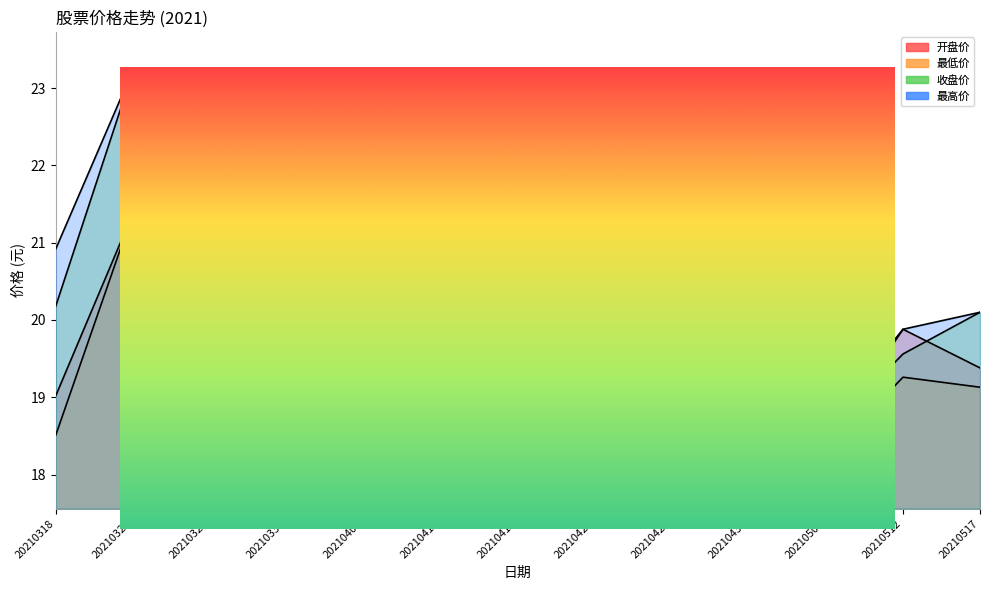

What is the difference between the second highest and second lowest values in the 开盘价 series?

1.5